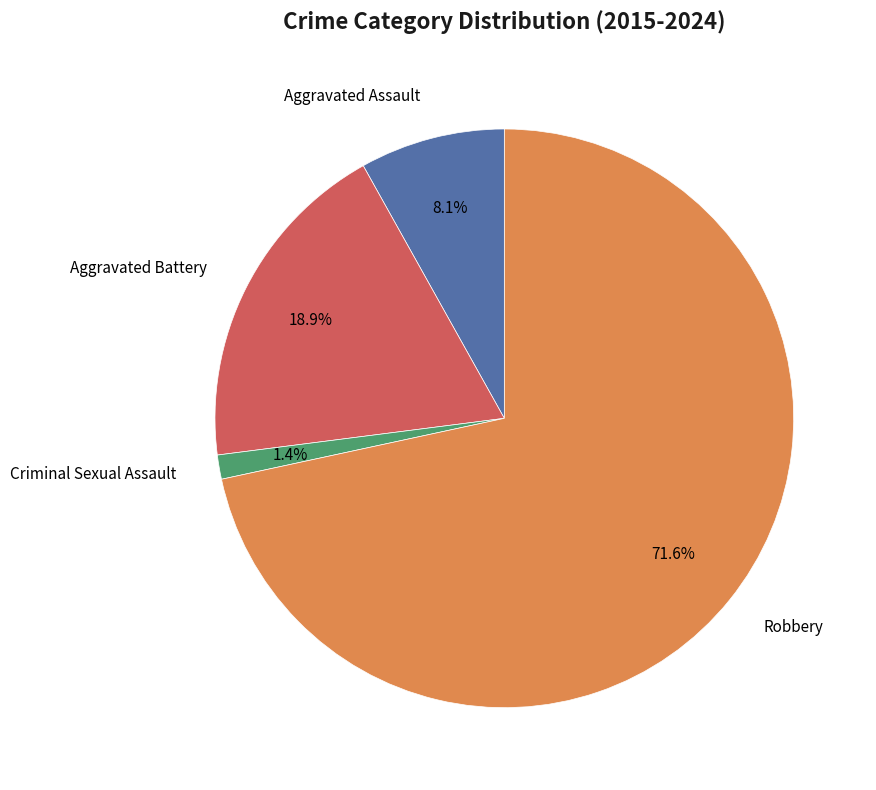

To the nearest percent, what is the average slice percentage?

25%